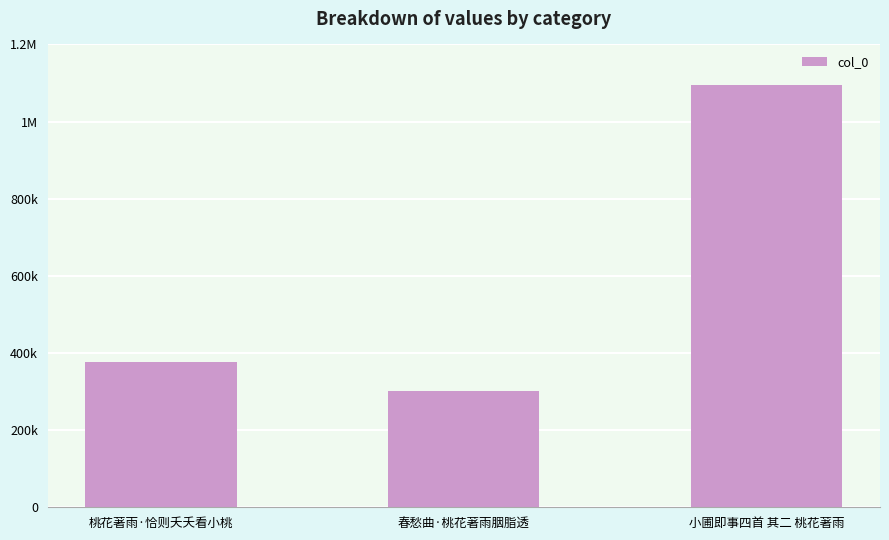

What is the difference between the values at 小圃即事四首 其二 桃花著雨 and 春愁曲·桃花著雨胭脂透?

794860